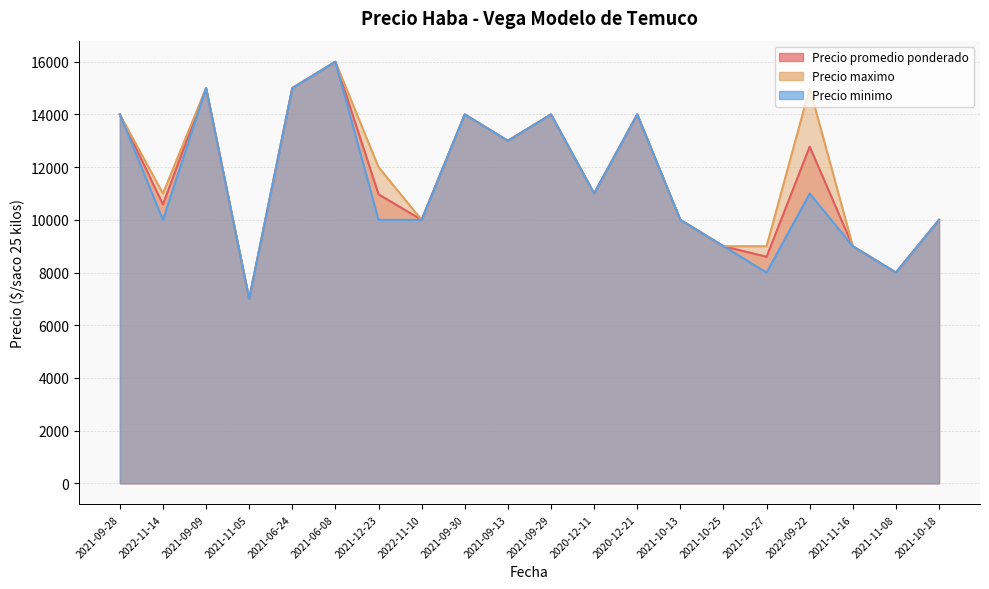

Reading left to right, extract all data points from this chart.

Precio promedio ponderado: 14000	10588	15000	7000	15000	16000	10971	10000	14000	13000	14000	11000	14000	10000	9000	8600	12778	9000	8000	10000
Precio maximo: 14000	11000	15000	7000	15000	16000	12000	10000	14000	13000	14000	11000	14000	10000	9000	9000	15000	9000	8000	10000
Precio minimo: 14000	10000	15000	7000	15000	16000	10000	10000	14000	13000	14000	11000	14000	10000	9000	8000	11000	9000	8000	10000